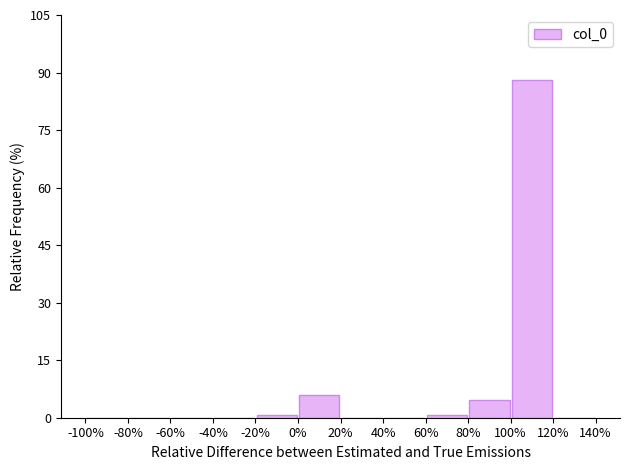

Reading left to right, transcribe this chart: for each bar, give the range it covers on the x-axis and its height. The values are not printed on the chart, so give them approximately, as read against the axis.

-100% to -80%: 0
-80% to -60%: 0
-60% to -40%: 0
-40% to -20%: 0
-20% to 0%: under 2
0% to 20%: 6
20% to 40%: 0
40% to 60%: 0
60% to 80%: under 2
80% to 100%: 4
100% to 120%: 88
120% to 140%: 0